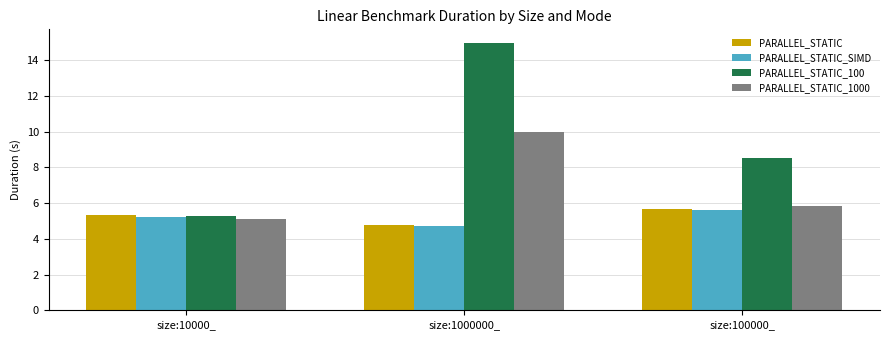

How many bars are there in total?

12